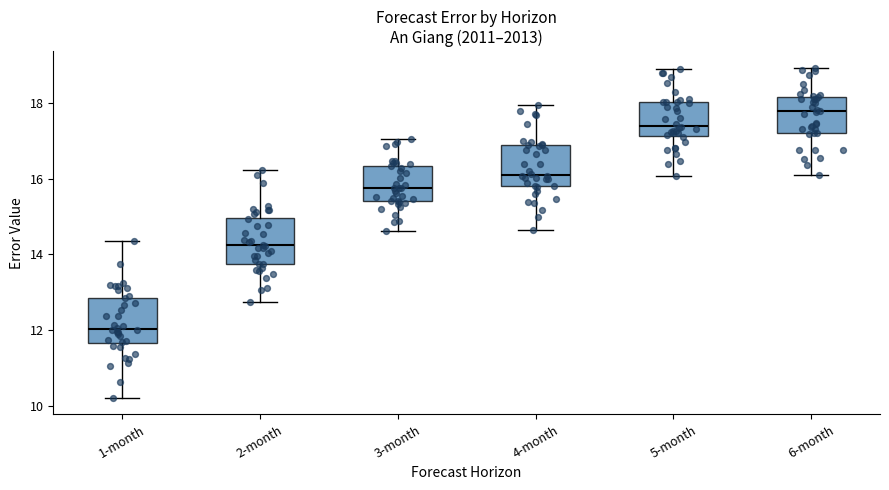

Reading left to right, read every box against the y-axis: the position of its median line, the range the box covers, and the ends of its whiskers. The values are not printed on the chart, so give them approximately, as read against the axis.

1-month: median 12.0, box 11.6 to 12.8, whiskers 10.2 to 14.4
2-month: median 14.2, box 13.8 to 15.0, whiskers 12.8 to 16.2
3-month: median 15.8, box 15.4 to 16.4, whiskers 14.6 to 17.0
4-month: median 16.2, box 15.8 to 16.8, whiskers 14.6 to 18.0
5-month: median 17.4, box 17.2 to 18.0, whiskers 16.0 to 18.8
6-month: median 17.8, box 17.2 to 18.2, whiskers 16.0 to 19.0